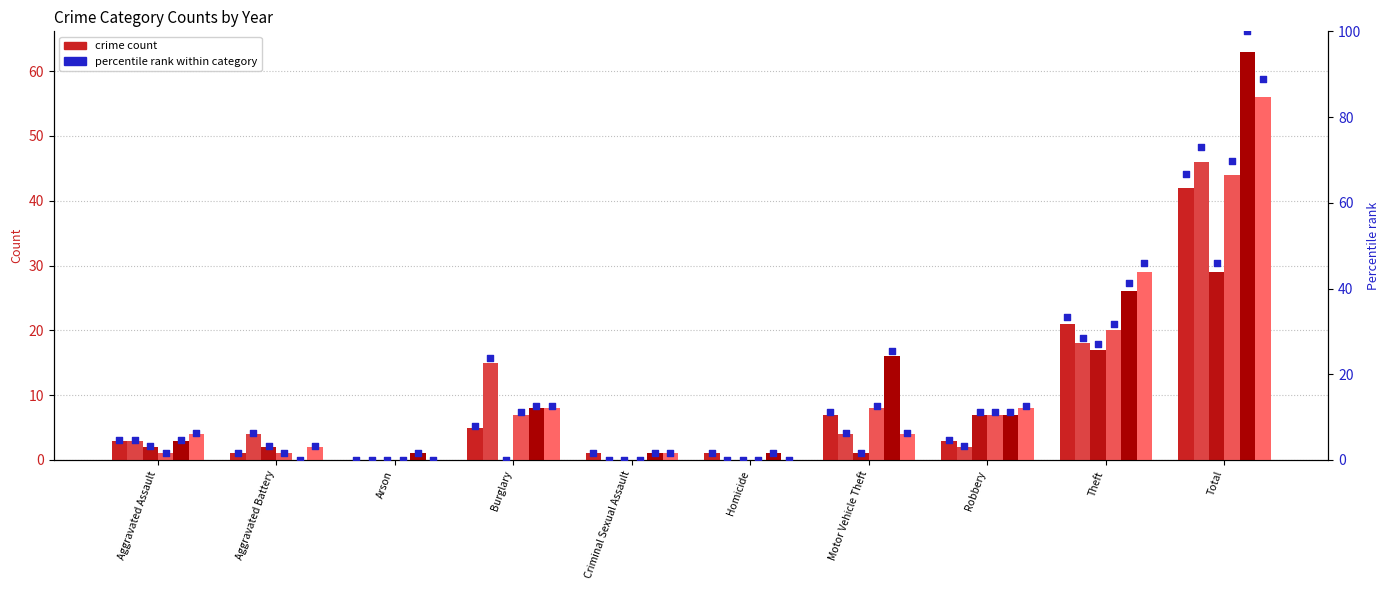

At which category is the sum across all series the highest?

Total